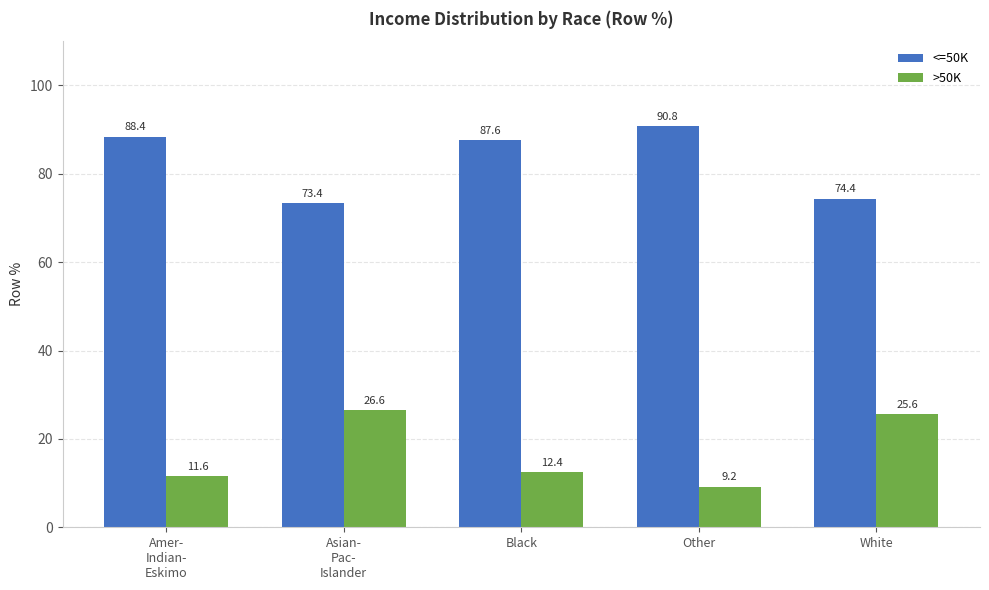

Are the bars grouped side by side (vs. stacked)?

Yes